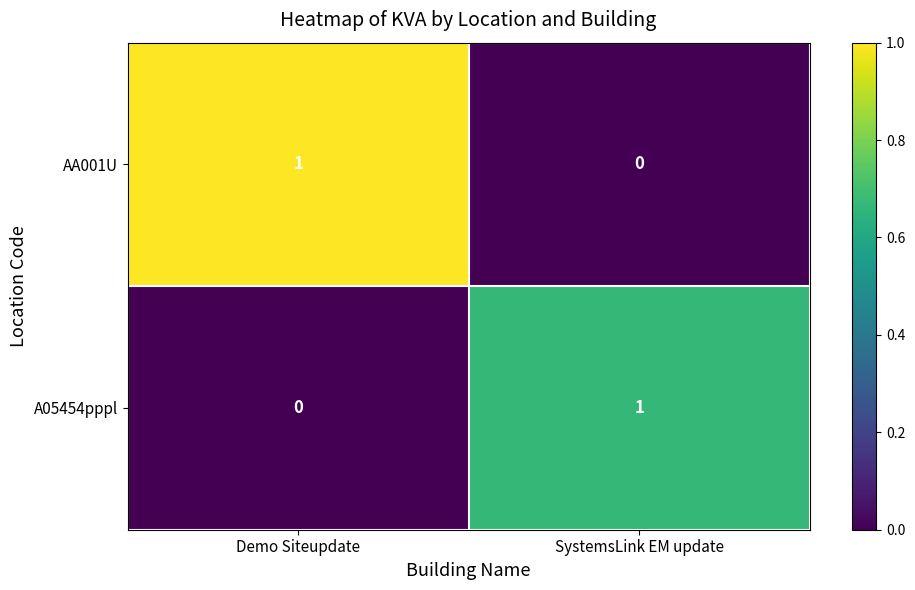

What is the greatest value displayed?

1